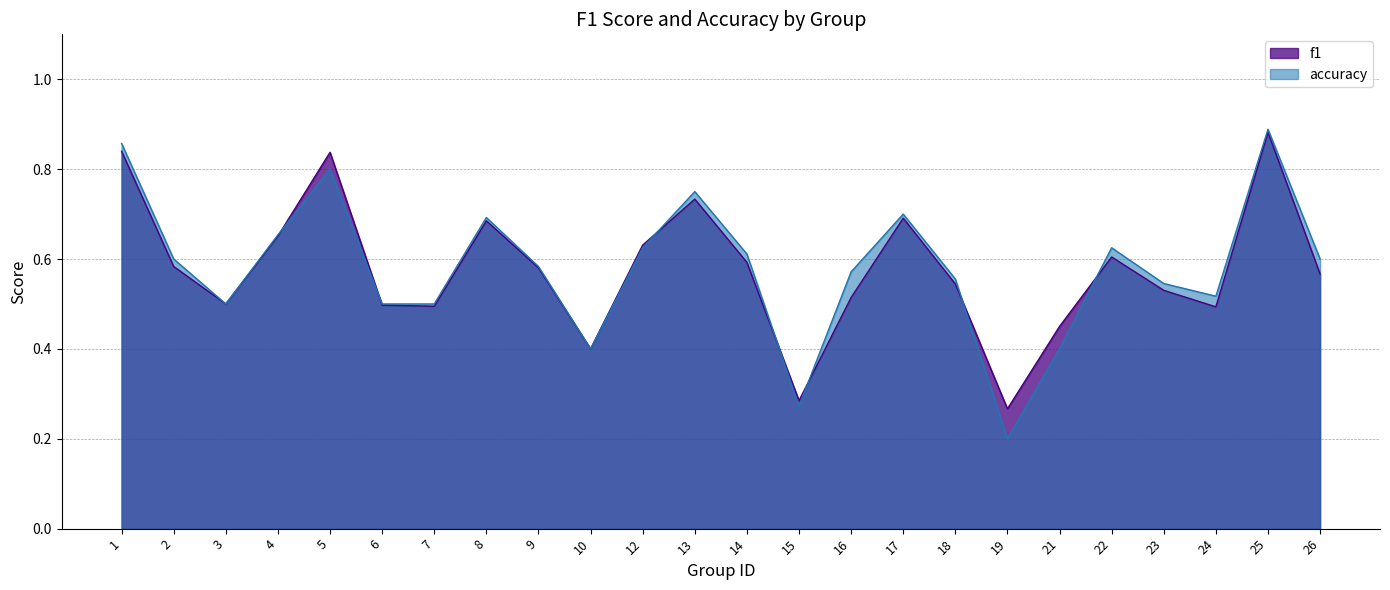

At which label is accuracy closest to 0?

19